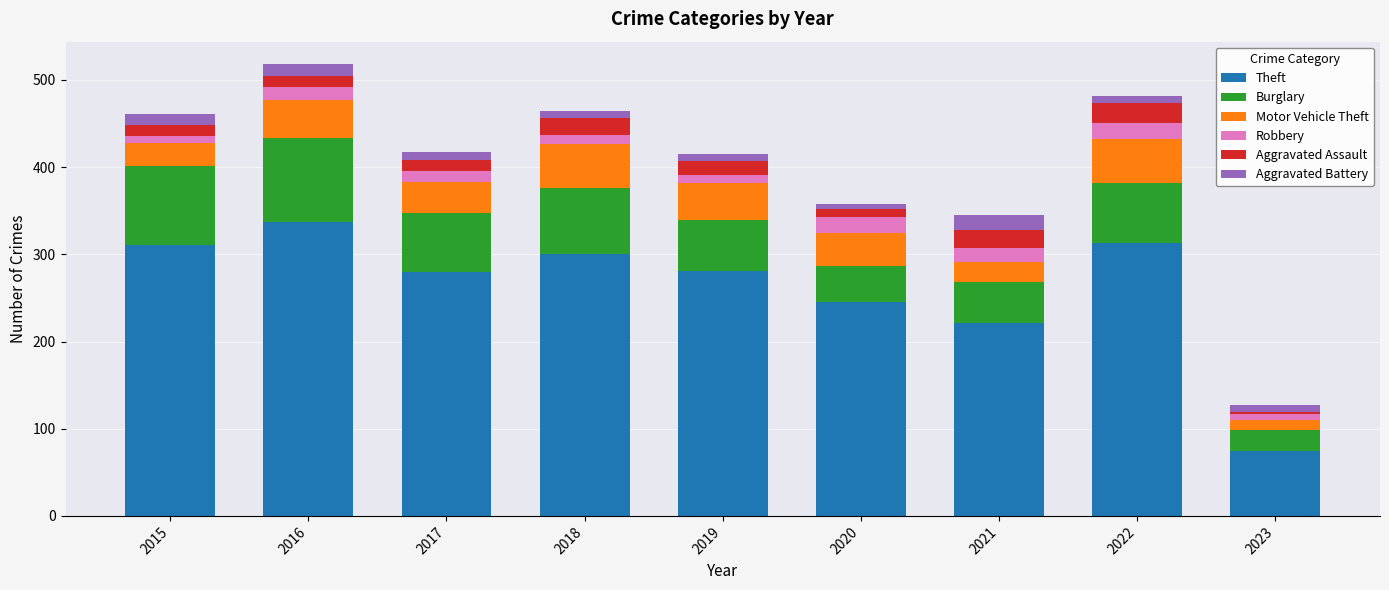

Count the number of data series in this chart.

6